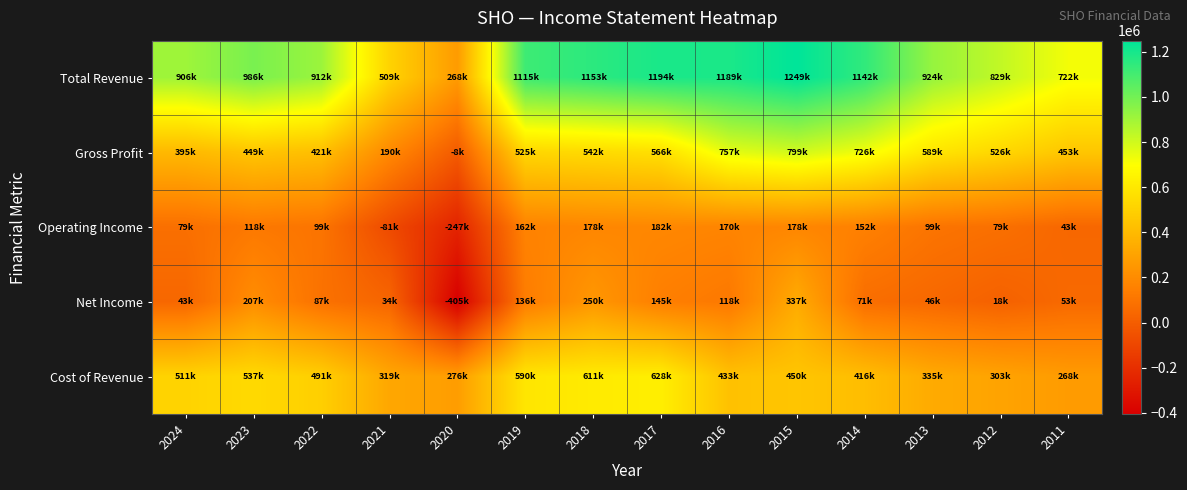

Which series changed the most between 2023 and 2019?

Total Revenue